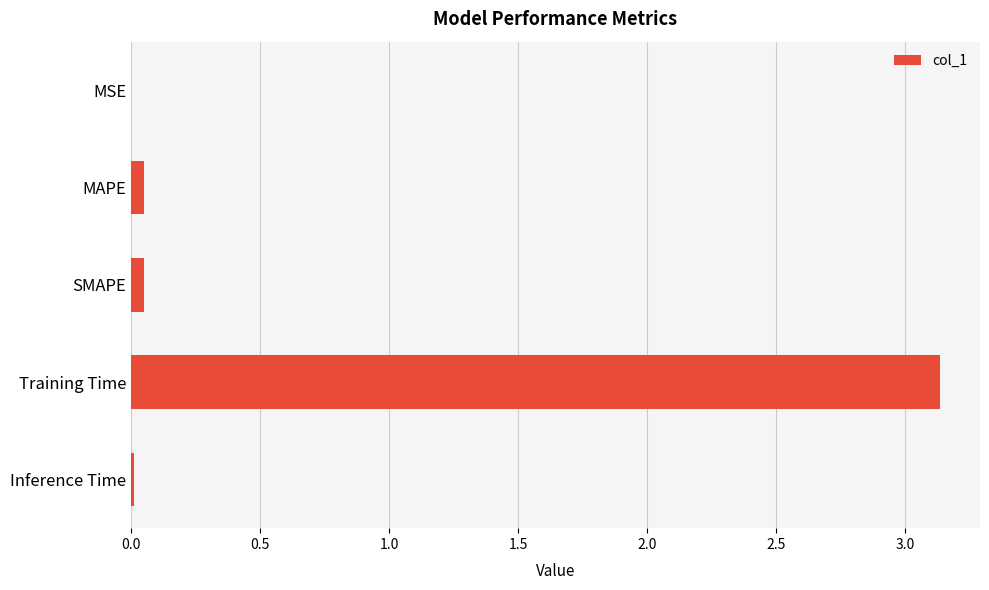

Between MAPE and Training Time, which is larger?

Training Time